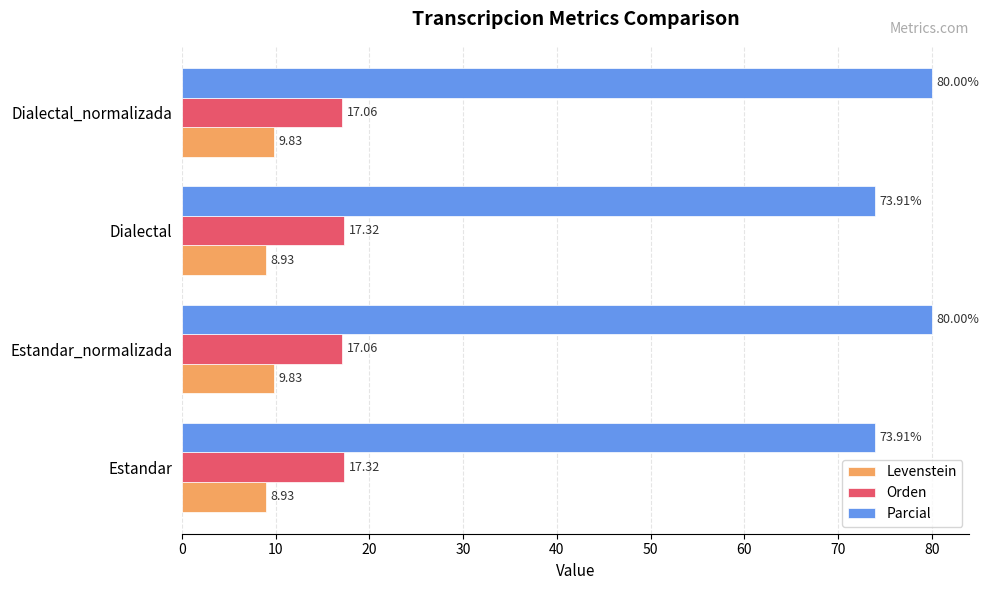

At how many categories does at least one series exceed 64?

4